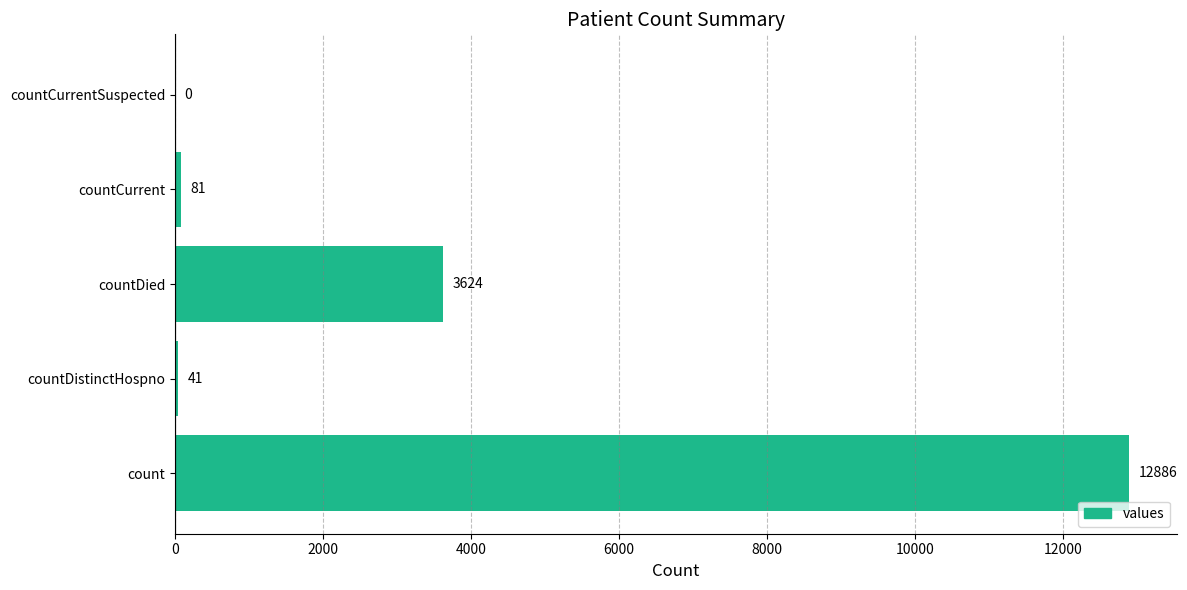

The value at count is 12886. True or false?

True